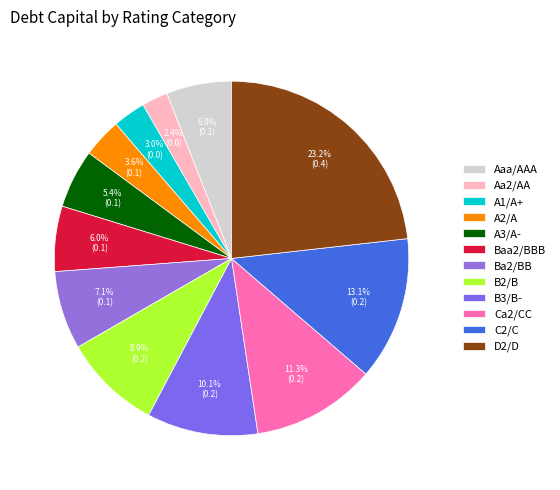

Which category has the biggest portion of the pie?

D2/D